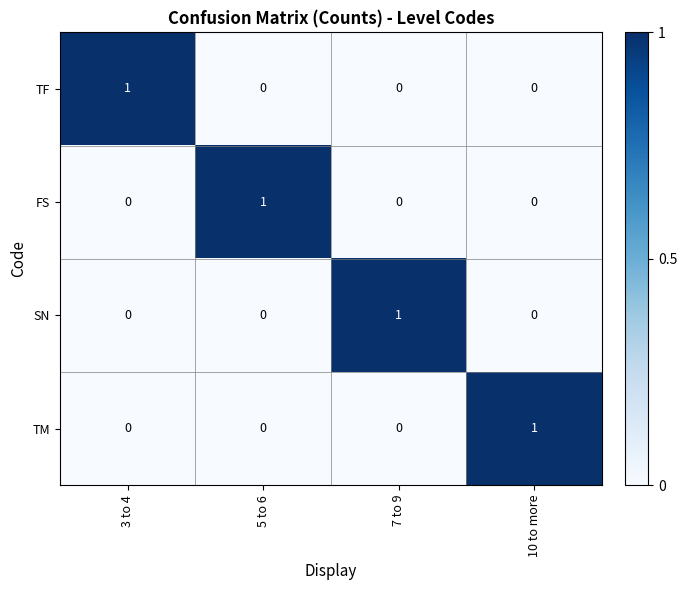

Reading left to right, extract all data points from this chart.

TF: 3 to 4=1	5 to 6=0	7 to 9=0	10 to more=0
FS: 3 to 4=0	5 to 6=1	7 to 9=0	10 to more=0
SN: 3 to 4=0	5 to 6=0	7 to 9=1	10 to more=0
TM: 3 to 4=0	5 to 6=0	7 to 9=0	10 to more=1